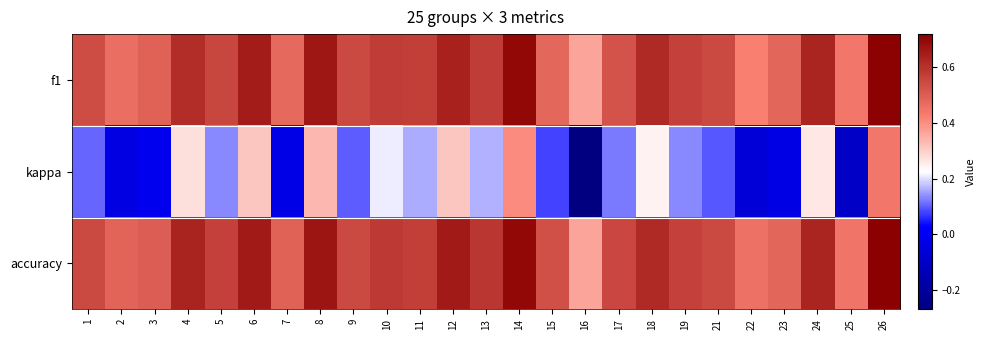

Between 25 and 12, which is larger?

12